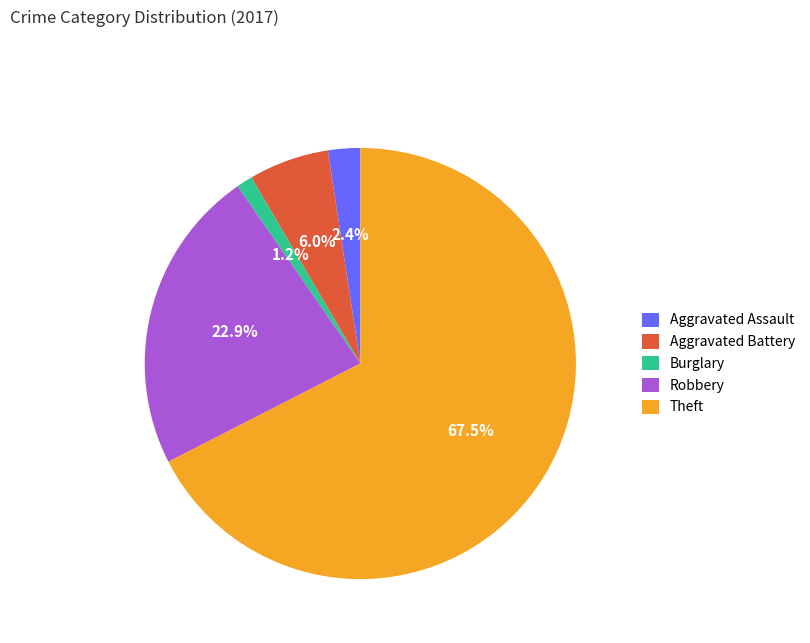

Rank the categories by value from lowest to highest.

Burglary, Aggravated Assault, Aggravated Battery, Robbery, Theft